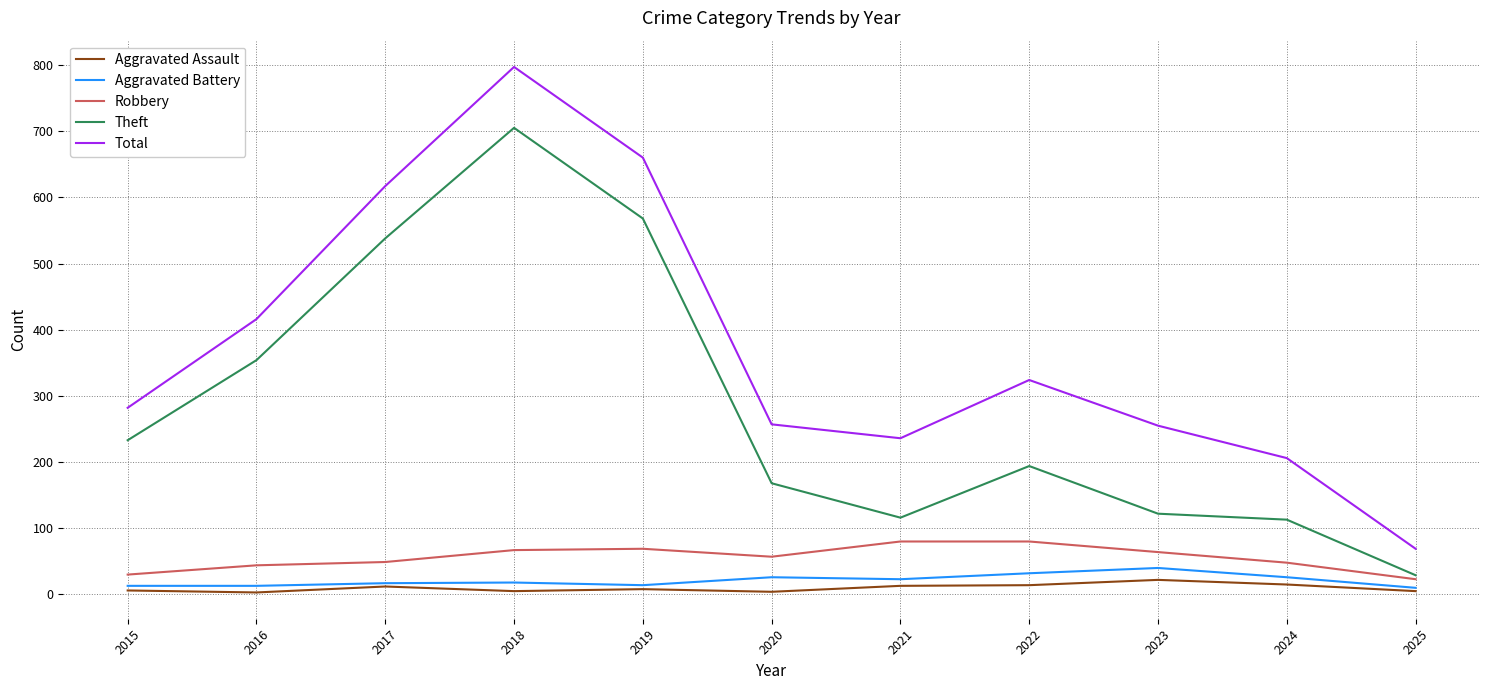

True or false: Robbery has a value of 108 at 2021.

False